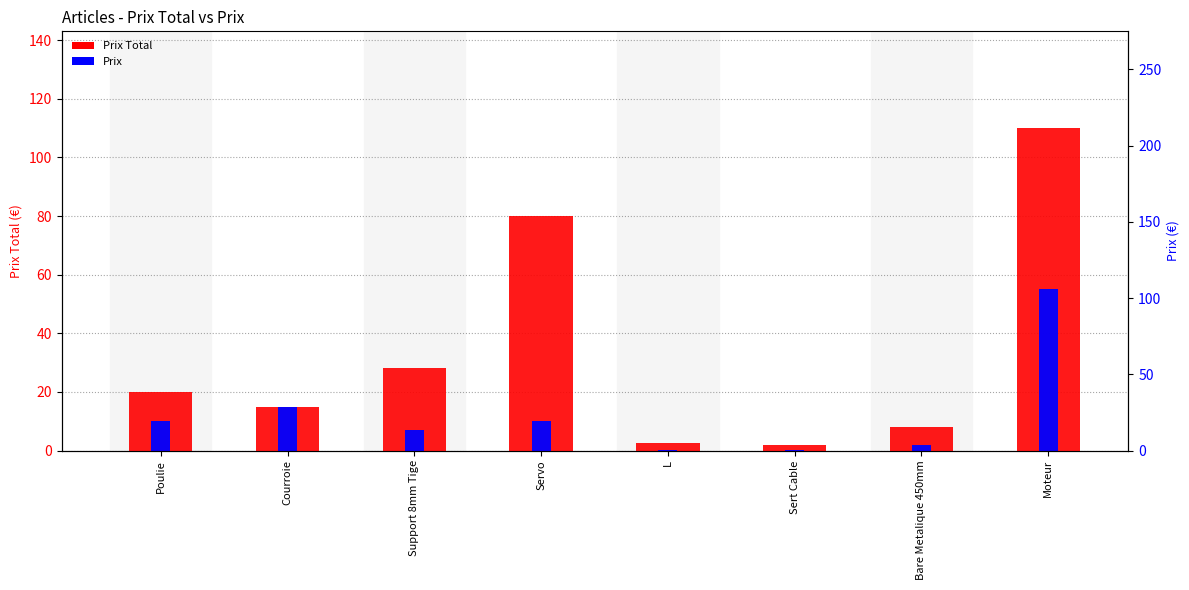

What is the maximum value shown in the chart?

110.0